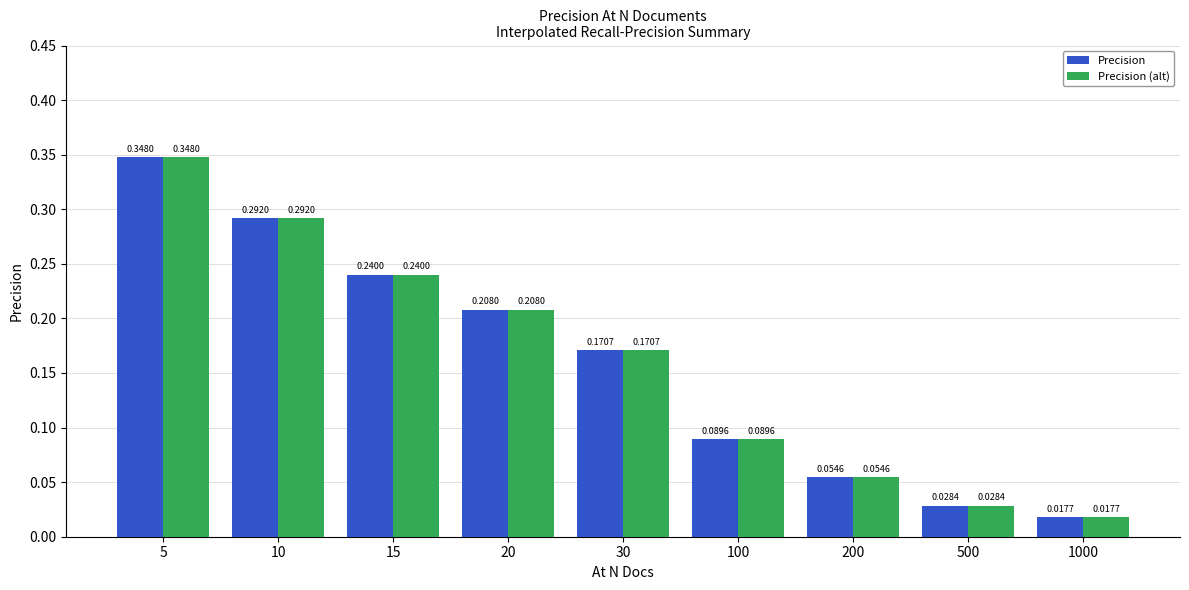

The Precision series shows 0.1 at 10. True or false?

False